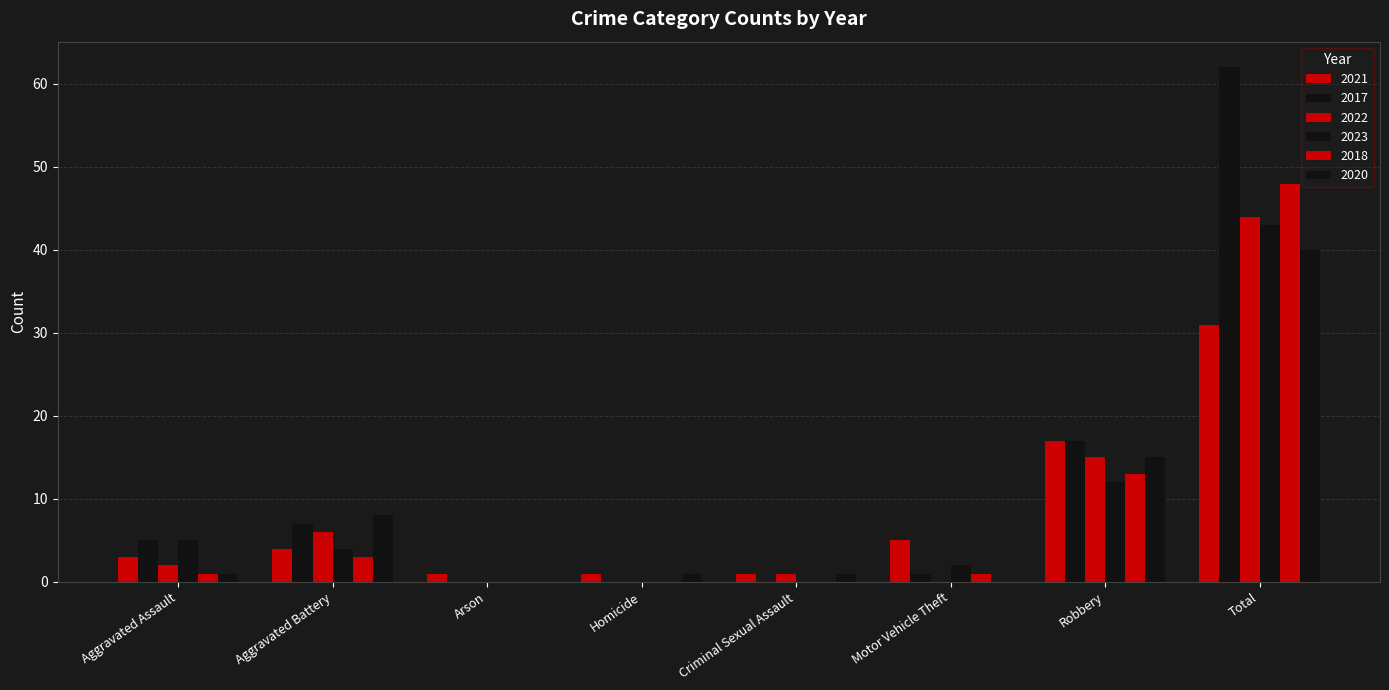

How many categories are shown in the chart?

8